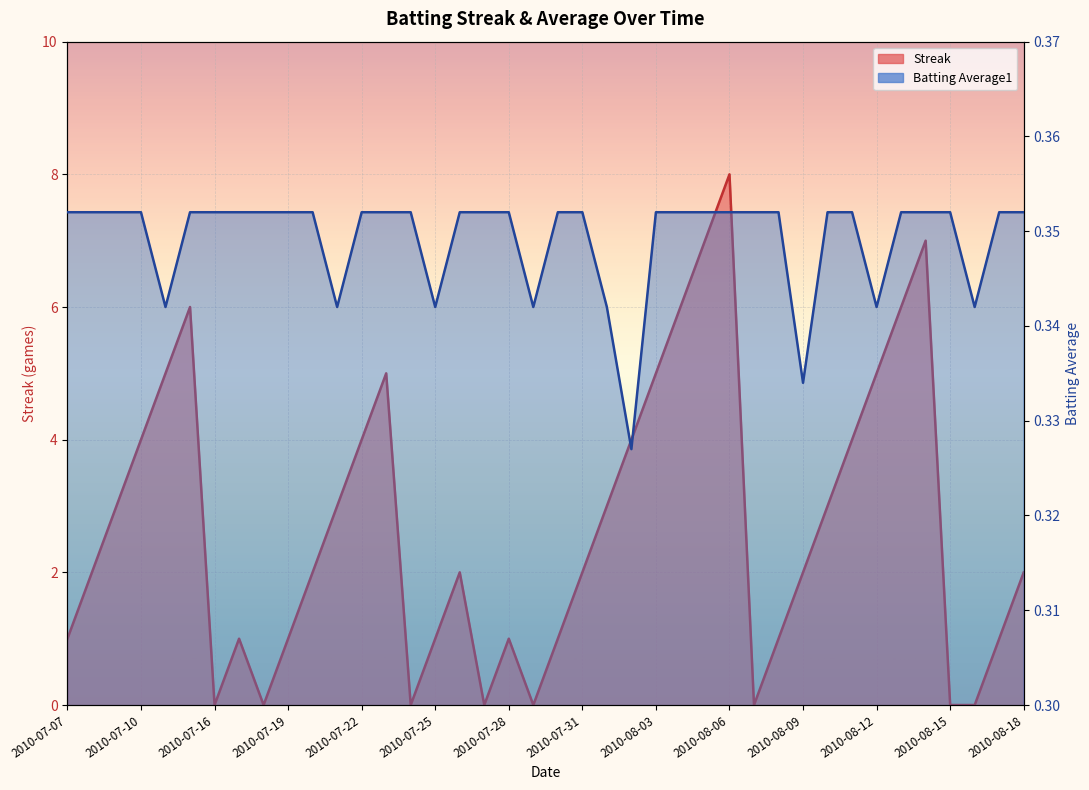

At which category does Batting Average1 reach its first local valley?

2010-07-11